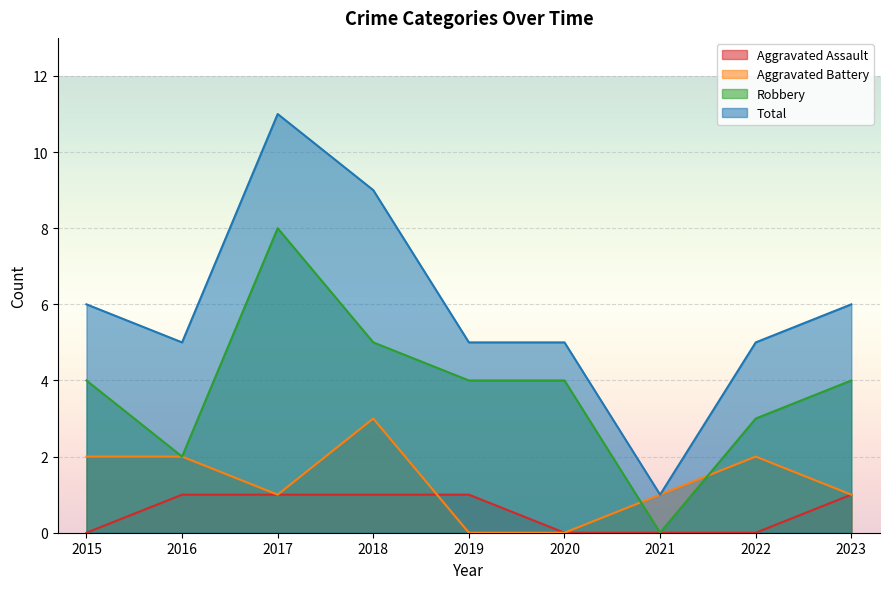

Reading right to left, list all the values displayed in this chart.

Aggravated Assault: 1	0	0	0	1	1	1	1	0
Aggravated Battery: 1	2	1	0	0	3	1	2	2
Robbery: 4	3	0	4	4	5	8	2	4
Total: 6	5	1	5	5	9	11	5	6